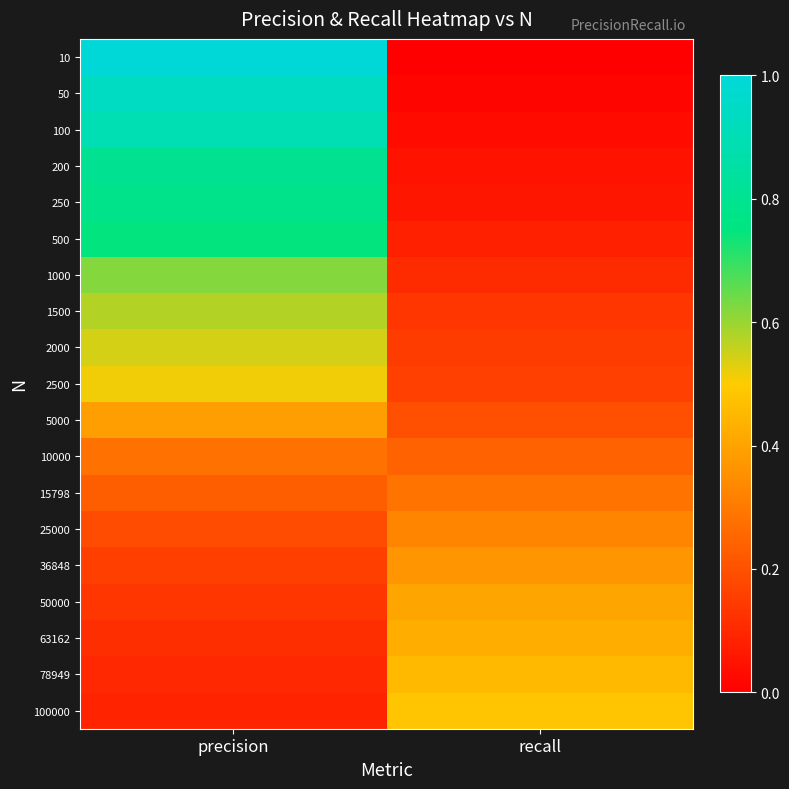

Which label corresponds to the smallest value in the chart?

recall